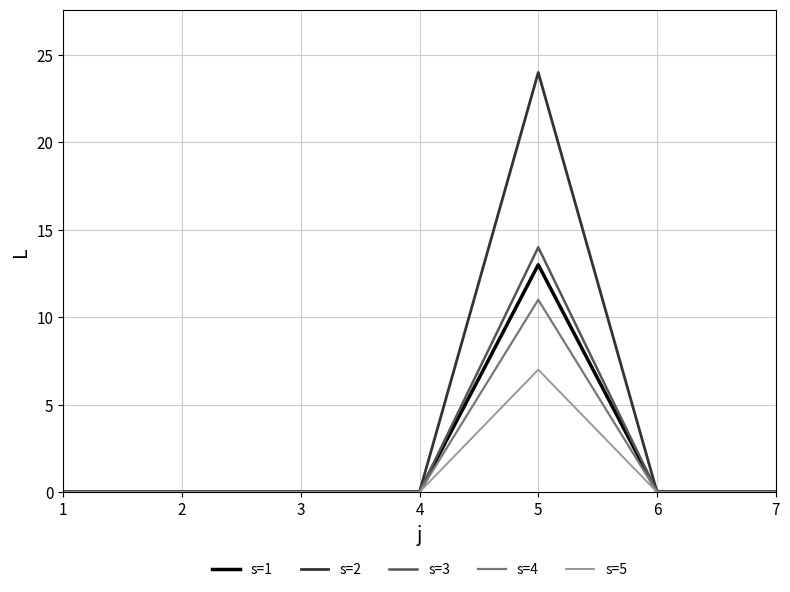

Which series has the largest total across all categories?

s=2